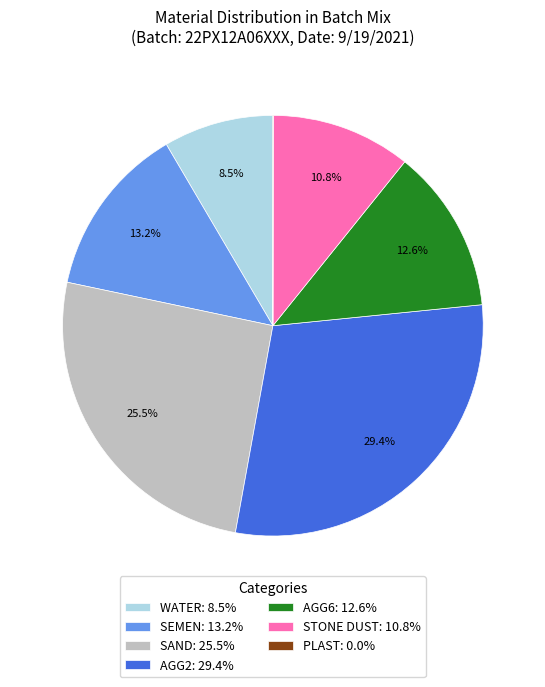

What is the ratio of the value at WATER to the value at SAND?

0.3